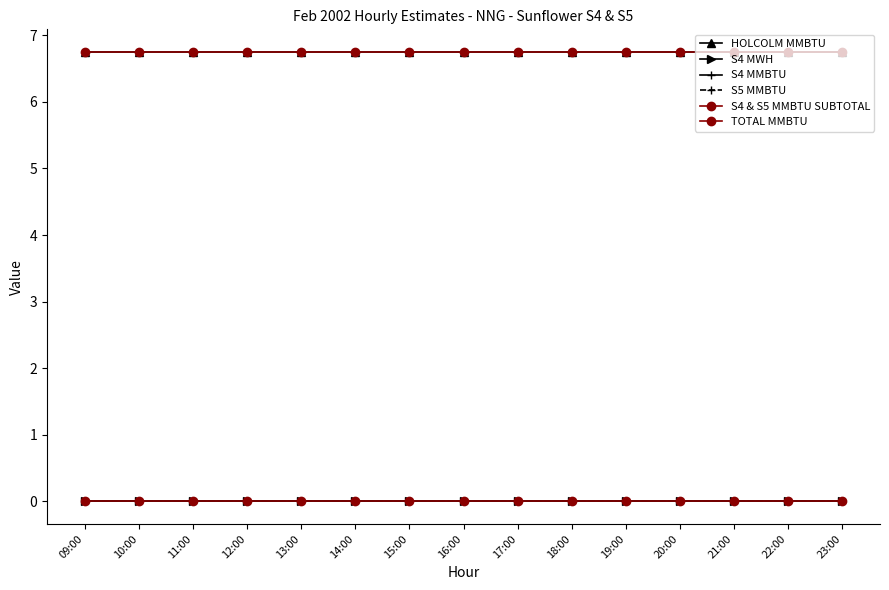

Does the chart have visible grid lines?

No